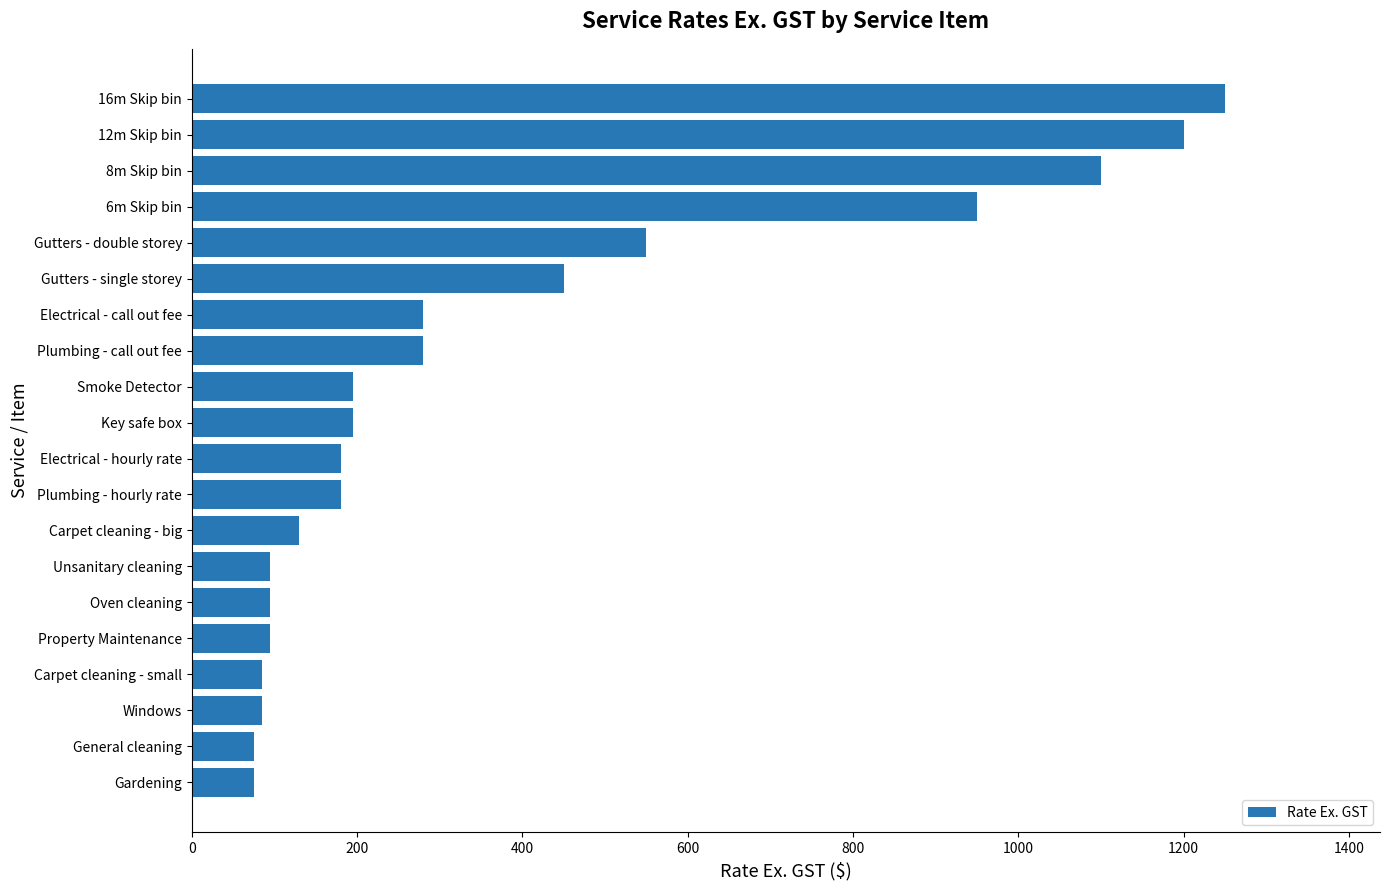

What is the sum of the values at Key safe box and 12m Skip bin?

1395